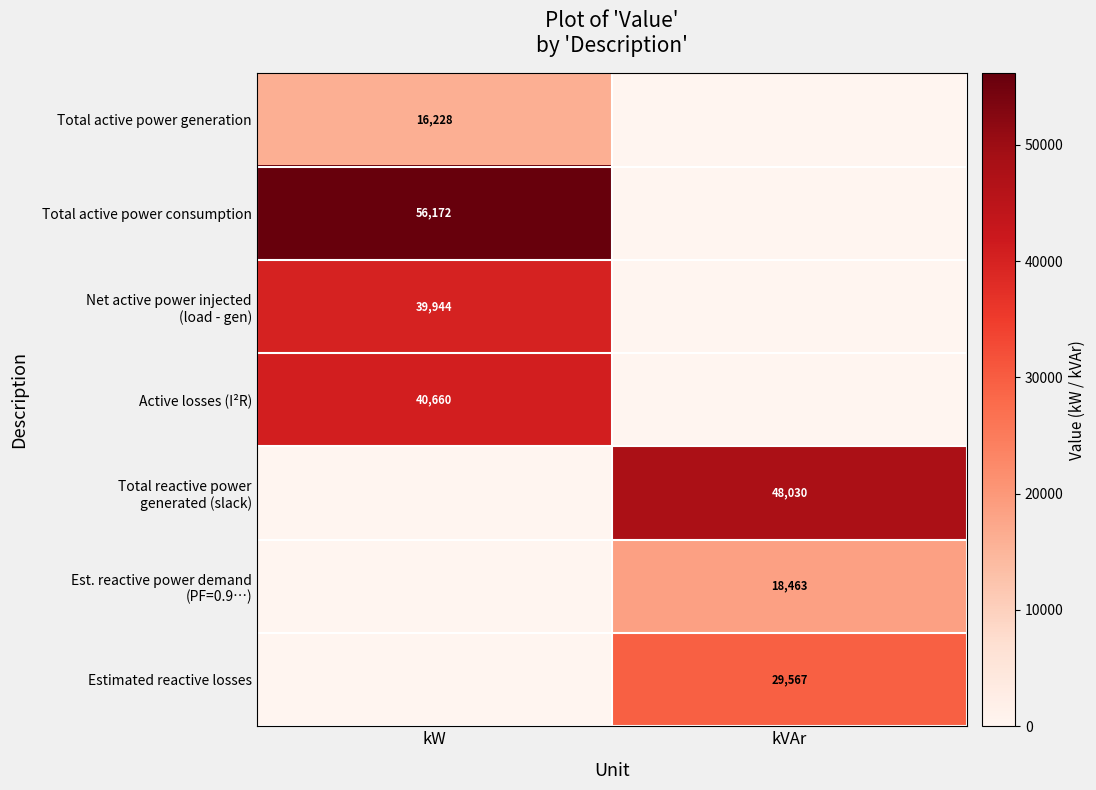

Is the value of Total active power generation at kW greater than the value of Total active power consumption at kW?

No